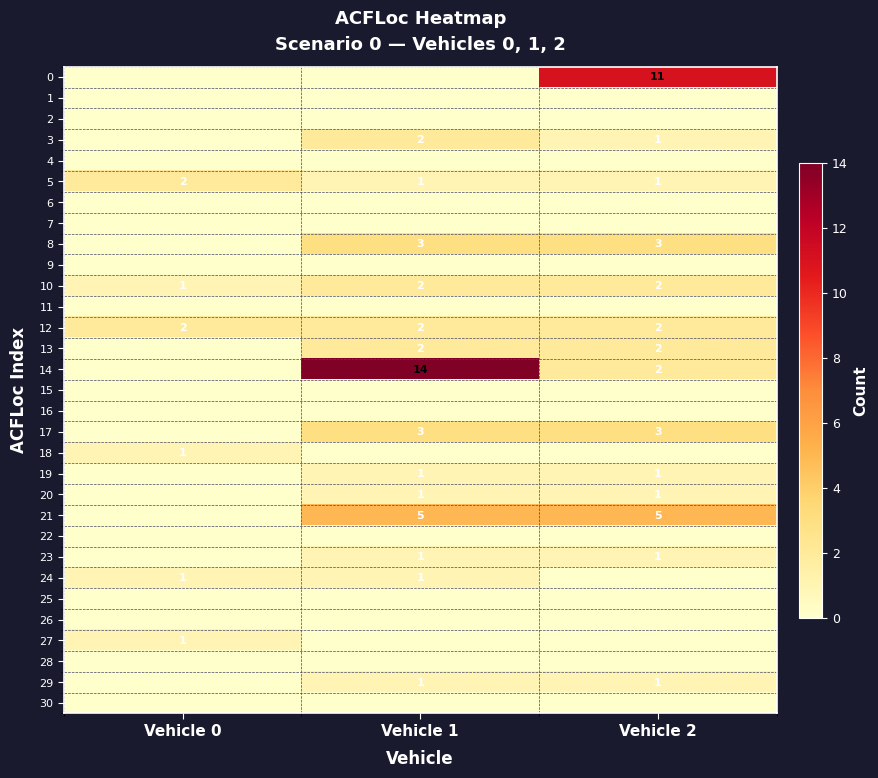

True or false: 5 has a value of 1 at Vehicle 1.

True